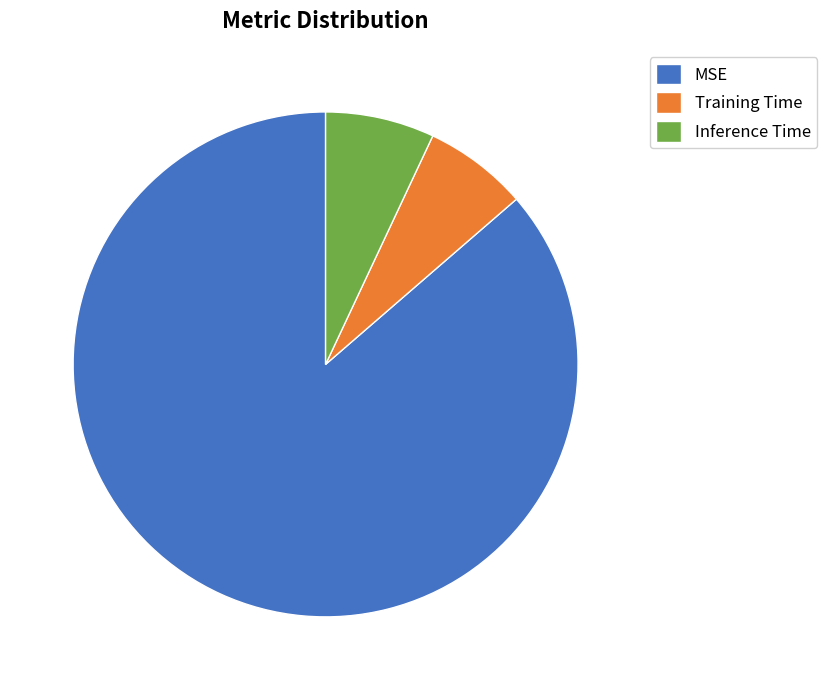

Is MSE the majority of the pie?

Yes